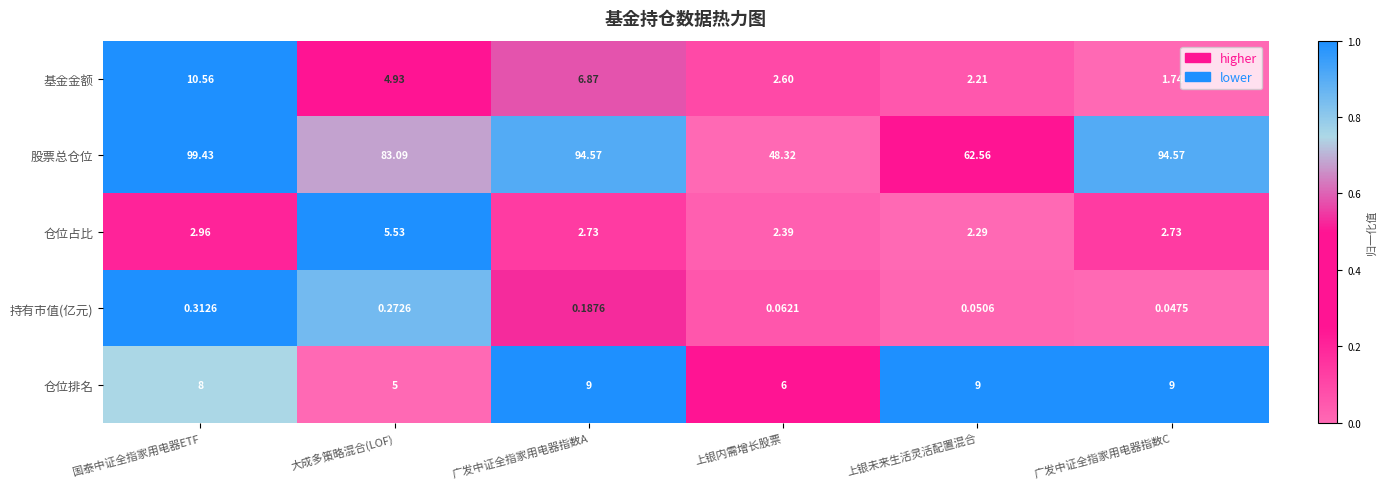

How many data points does each series have?

6